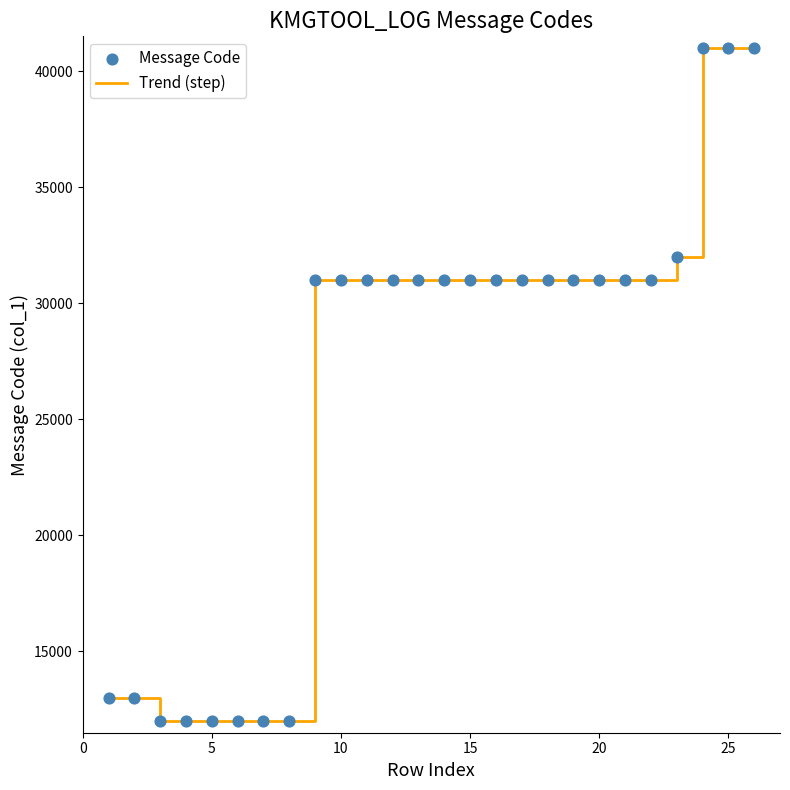

What is the maximum value shown in the chart?

41002